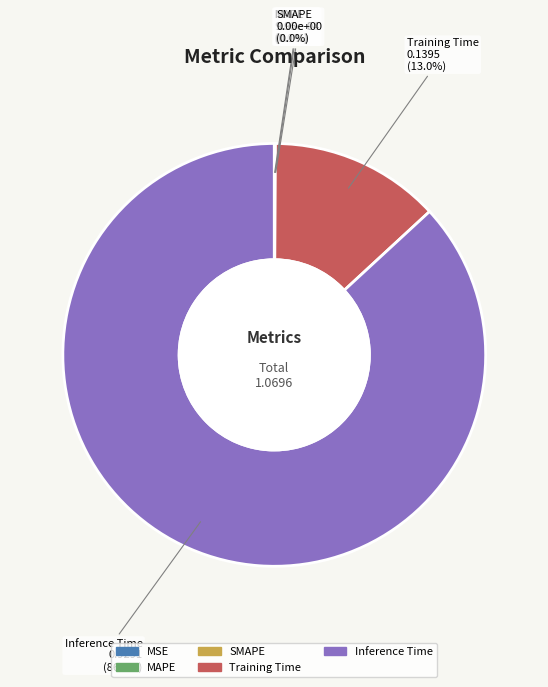

What is the smallest slice in the pie chart?

SMAPE